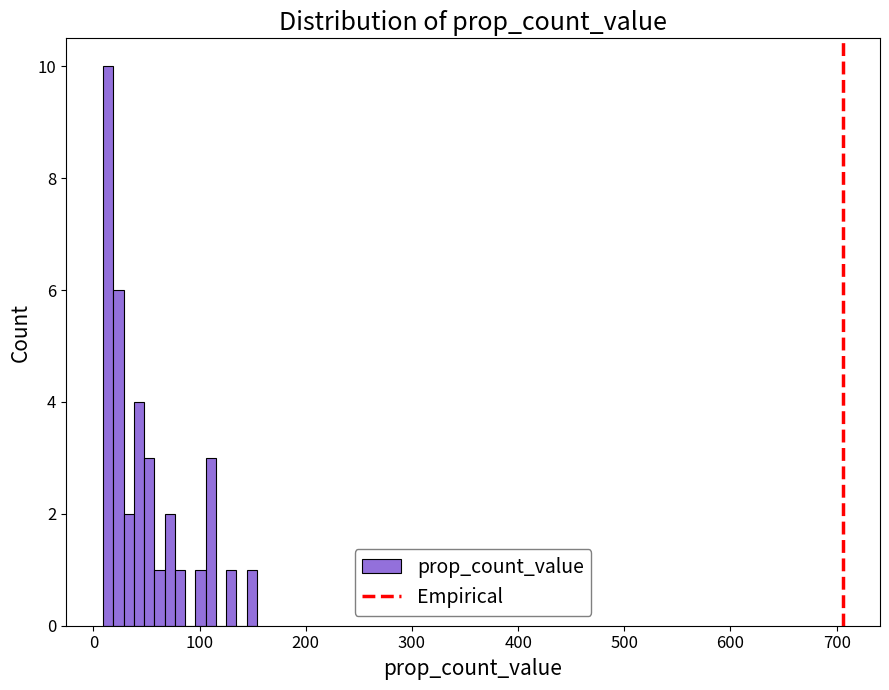

Read against the x-axis, roughly where is the centre of the tallest bar?

10